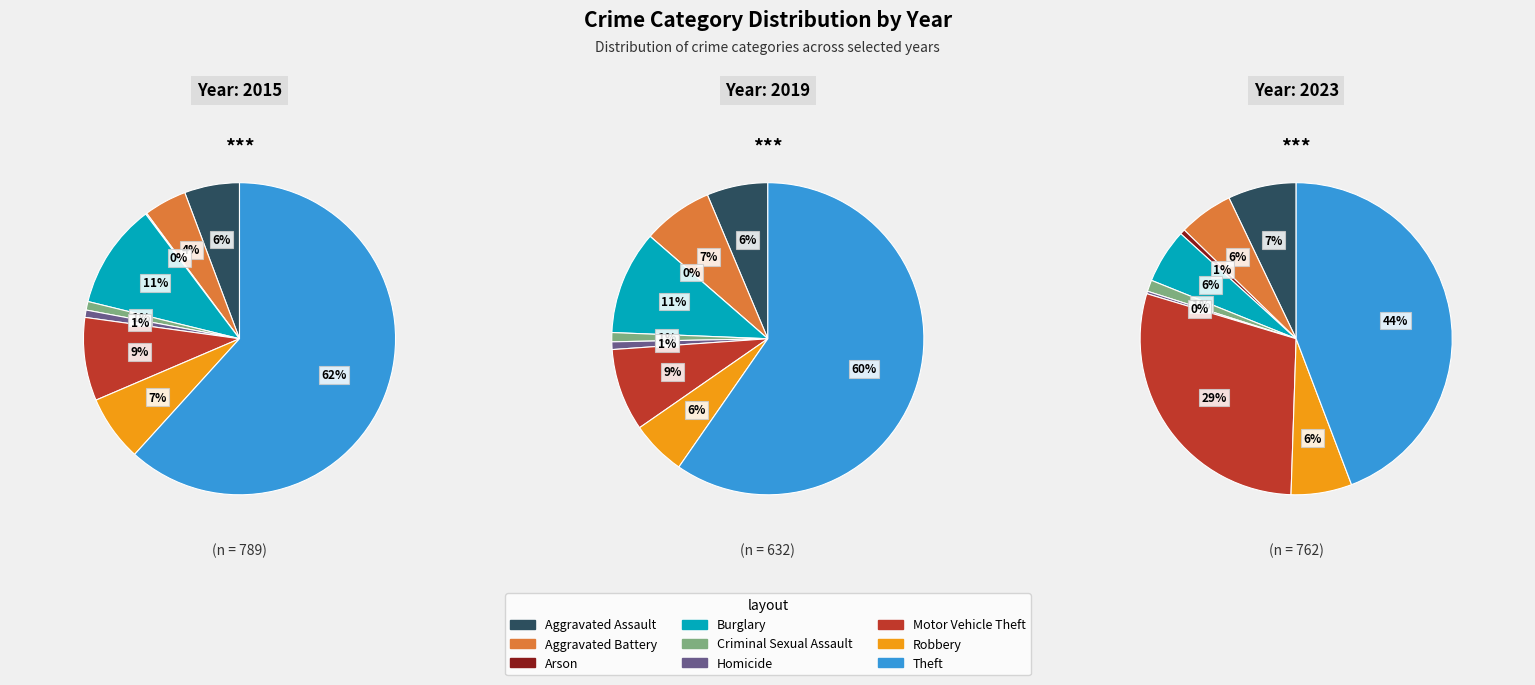

True or false: Robbery accounts for 1% of the total.

False